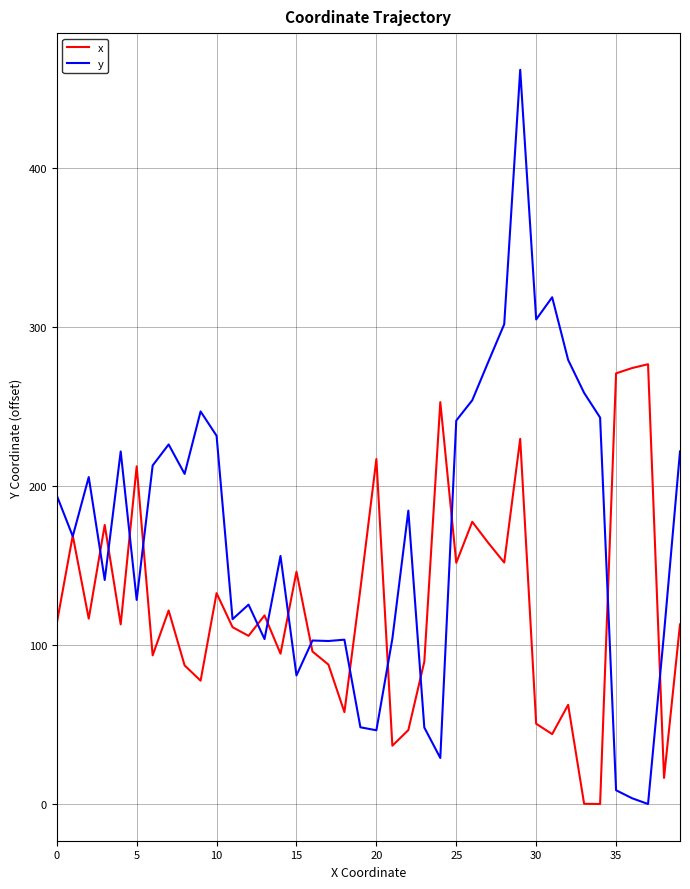

List the series in order of their peak value, lowest first.

x, y